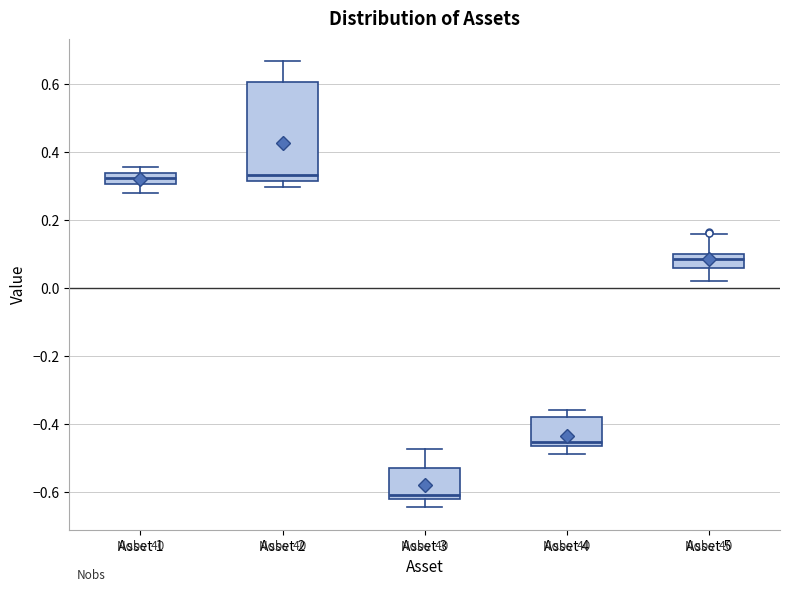

Where does the median line of the box for Asset 1 sit on the y-axis? The values are not printed on the chart, so give them approximately, as read against the axis.

0.32